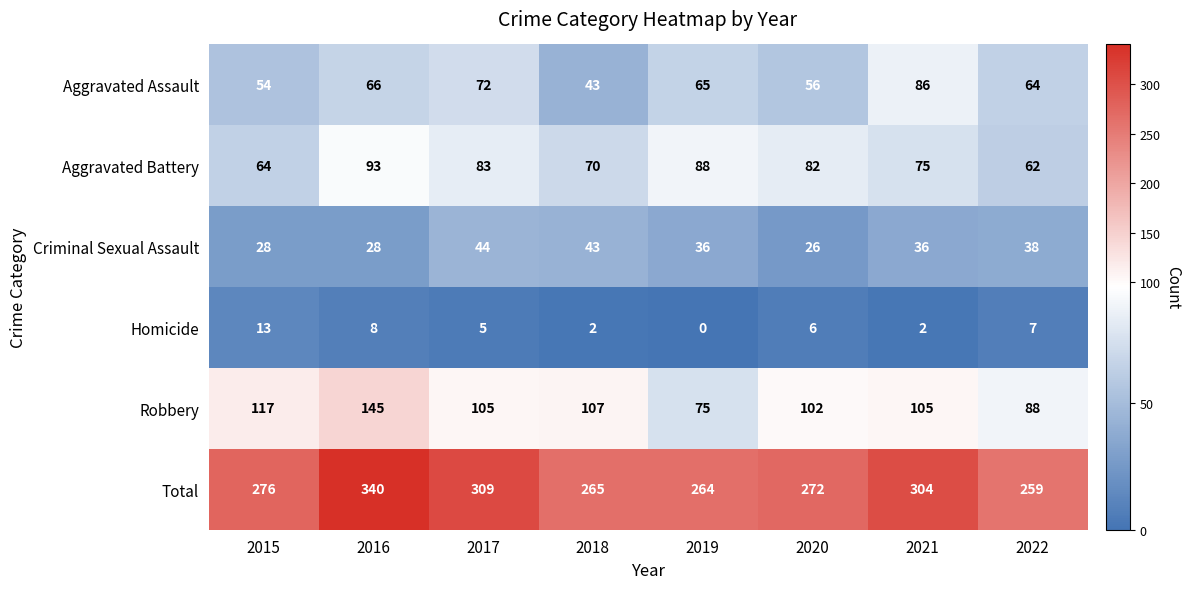

What is the total value across all series at 2017?

618